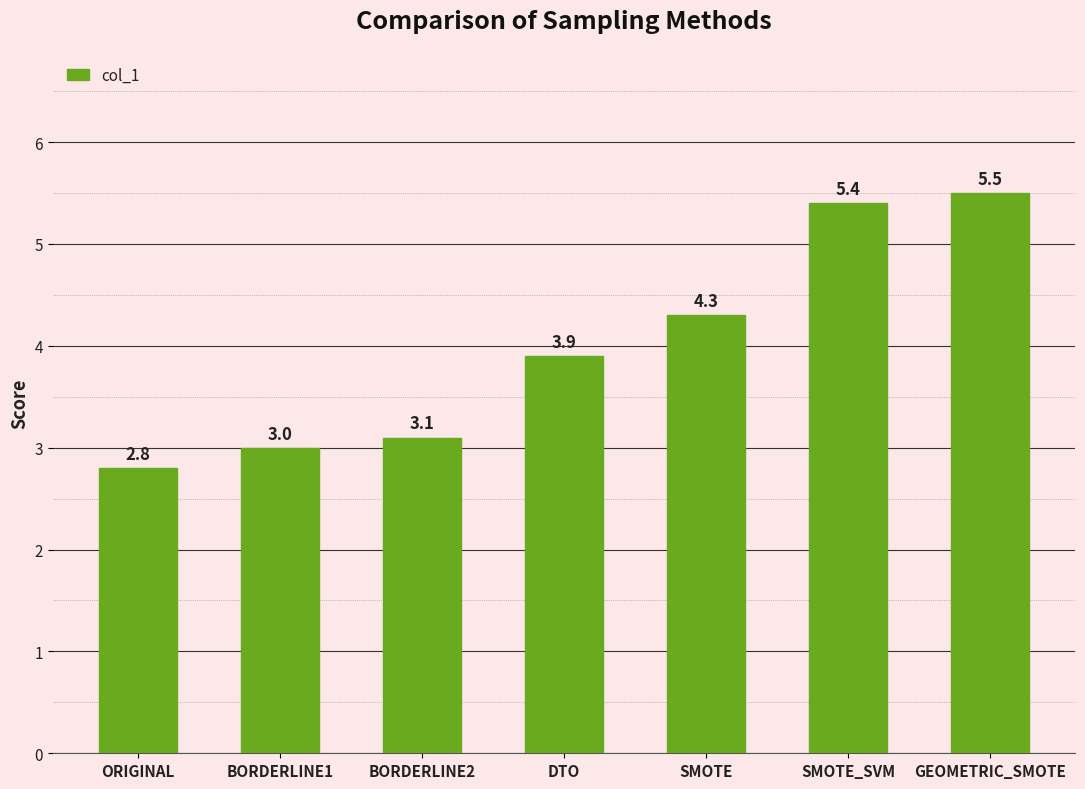

The chart shows a value of 7.4 at SMOTE. True or false?

False